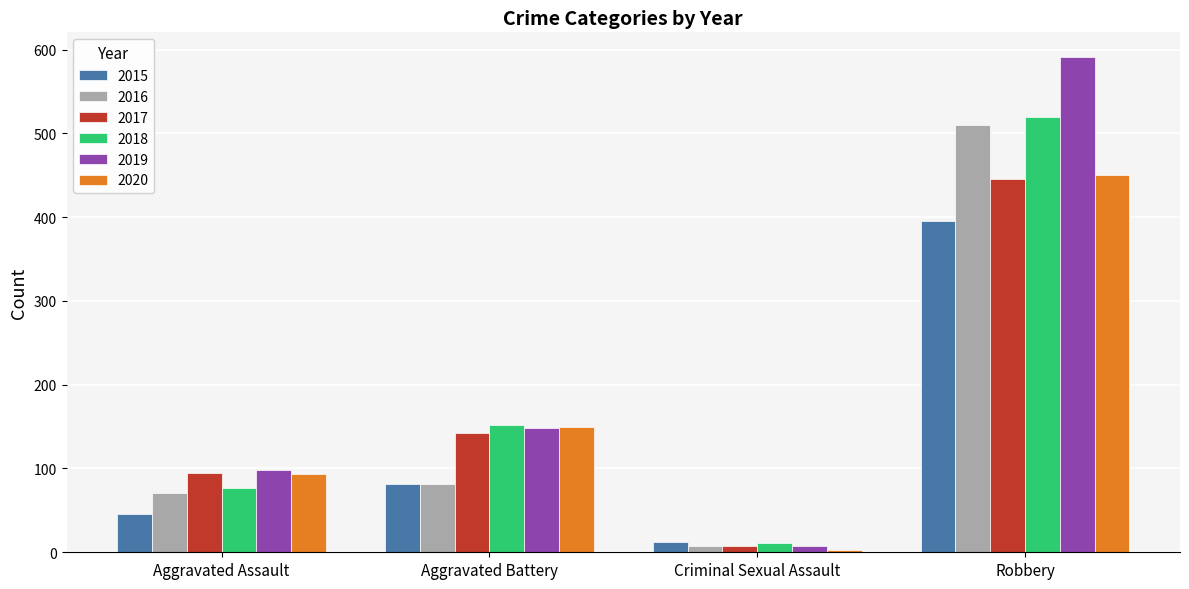

At which label is 2015 closest to 203?

Aggravated Battery